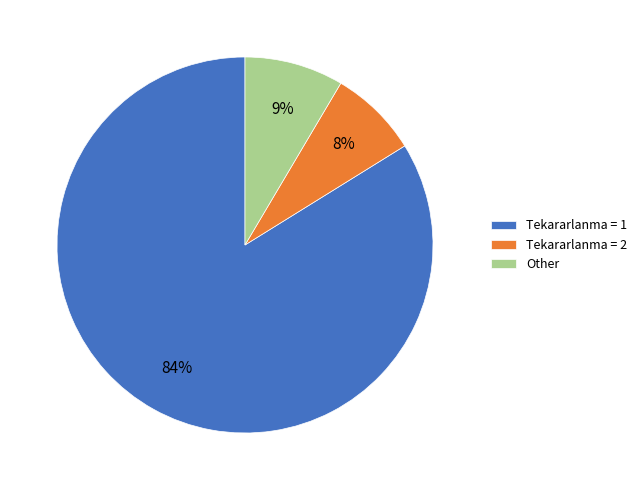

How many slices are in this pie chart?

3